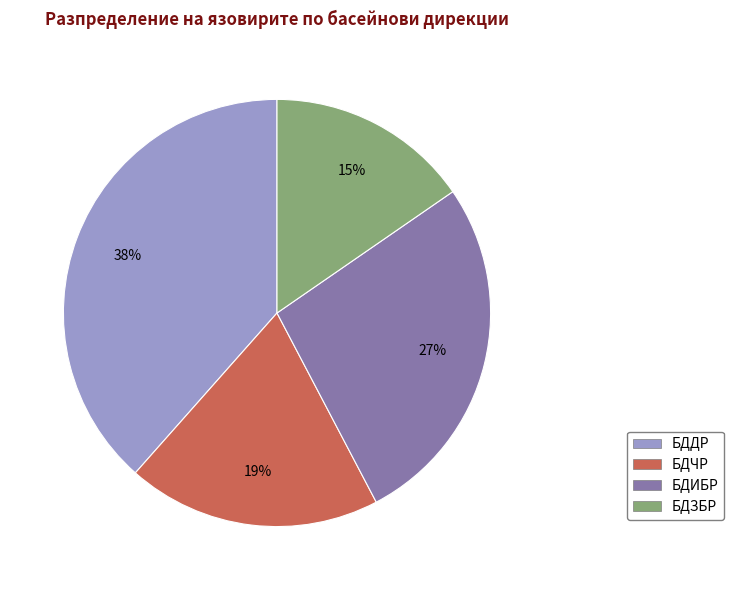

Combined, do БДДР and БДЗБР account for over 50%?

Yes